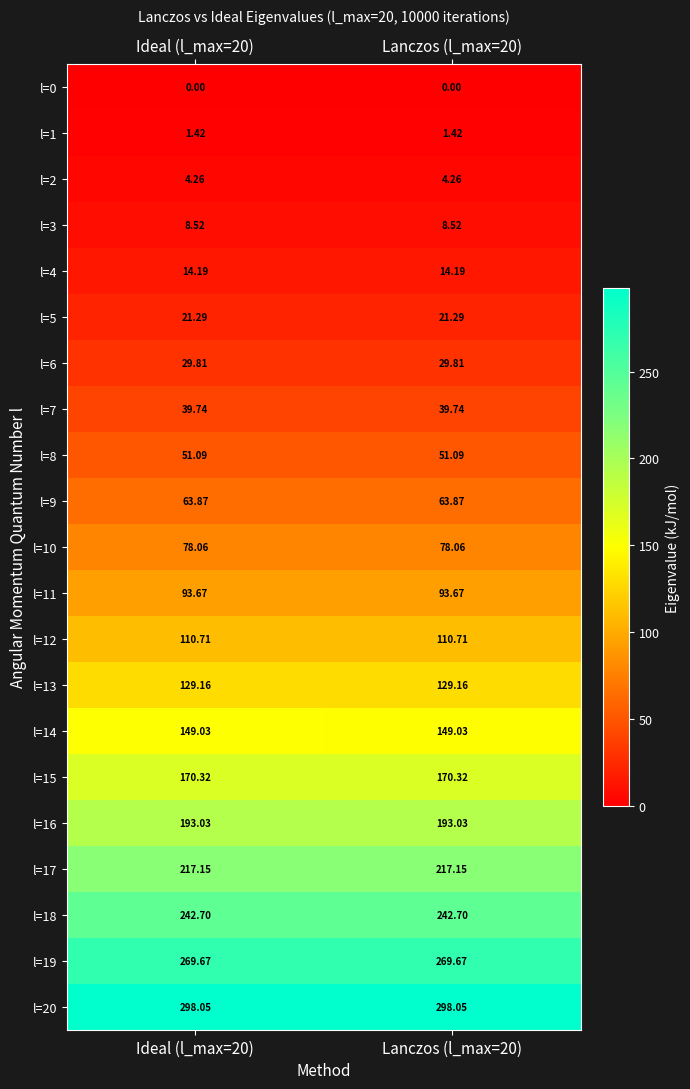

Count the number of categories in the chart.

2